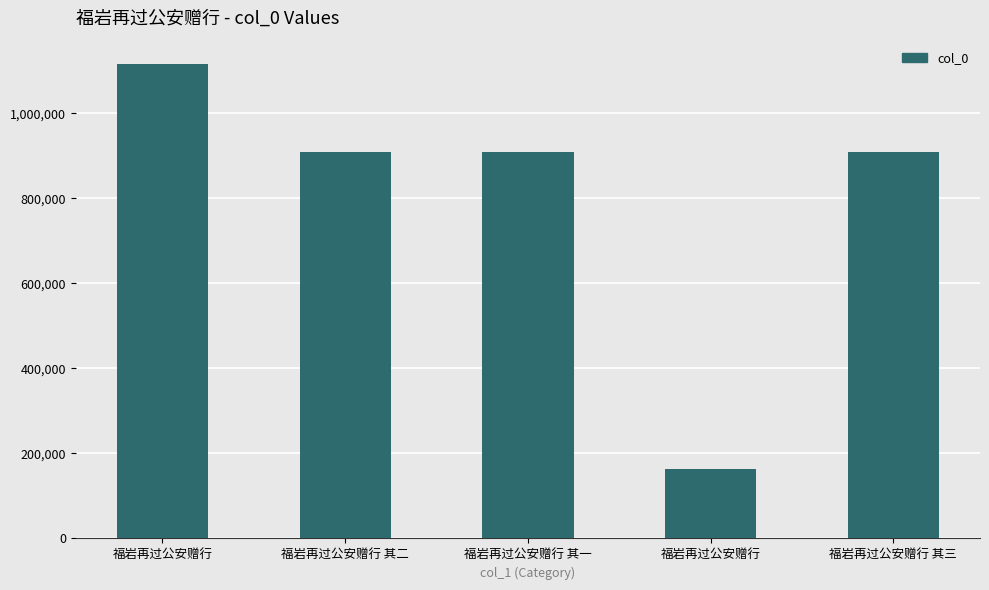

How many values are below 909487?

2